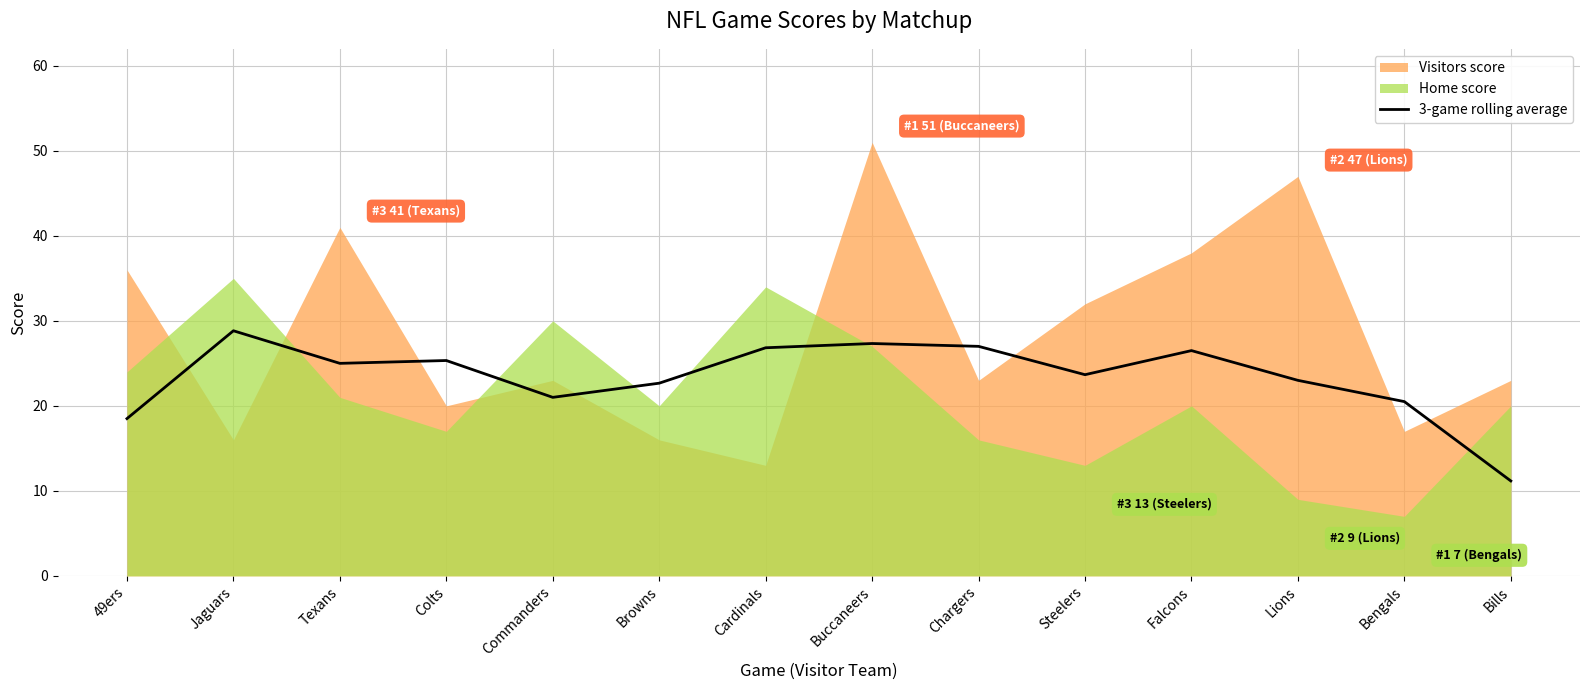

Reading right to left, what are all the values shown in this chart?

Bills=11.2	Bengals=20.5	Lions=23.0	Falcons=26.5	Steelers=23.7	Chargers=27.0	Buccaneers=27.3	Cardinals=26.8	Browns=22.7	Commanders=21.0	Colts=25.3	Texans=25.0	Jaguars=28.8	49ers=18.5